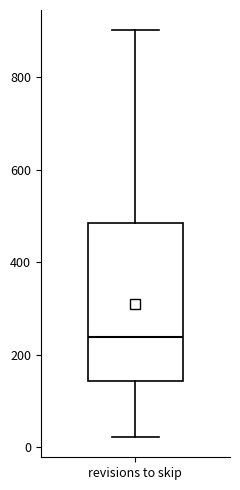

Where does the median line of the box for revisions to skip sit on the y-axis? The values are not printed on the chart, so give them approximately, as read against the axis.

240